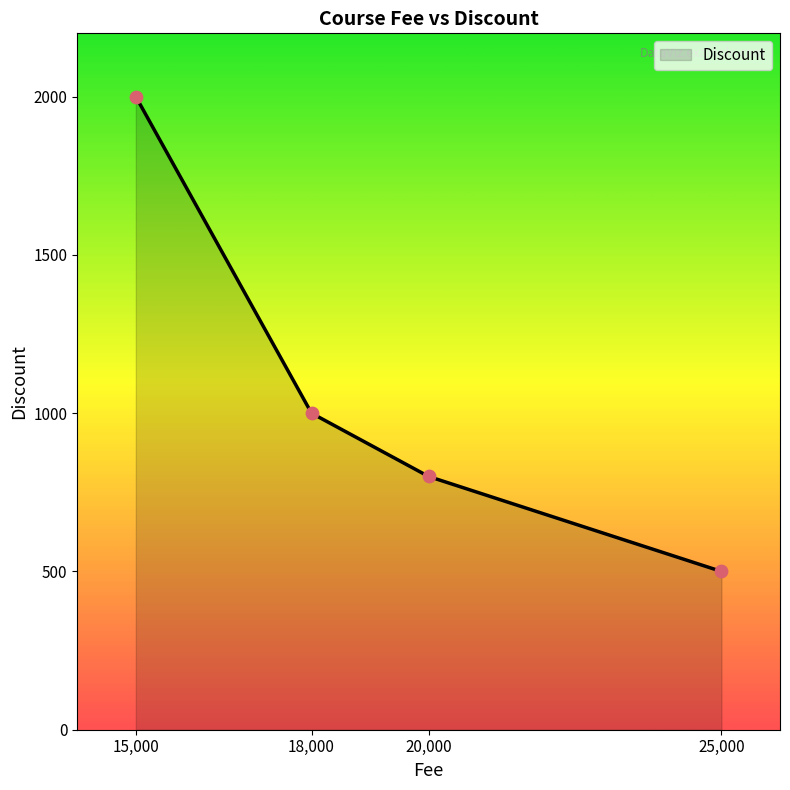

Which has a higher value, 15,000 or 25,000?

15,000